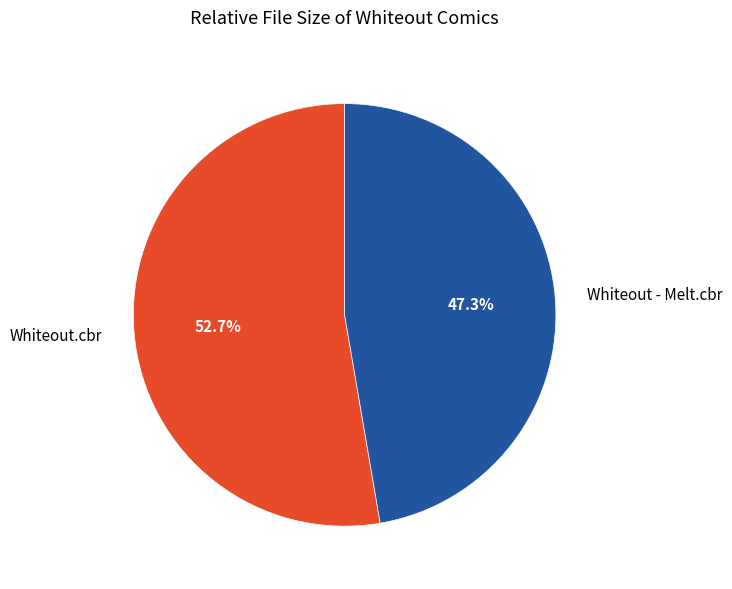

What is the ratio of the value at Whiteout - Melt.cbr to the value at Whiteout.cbr?

0.9